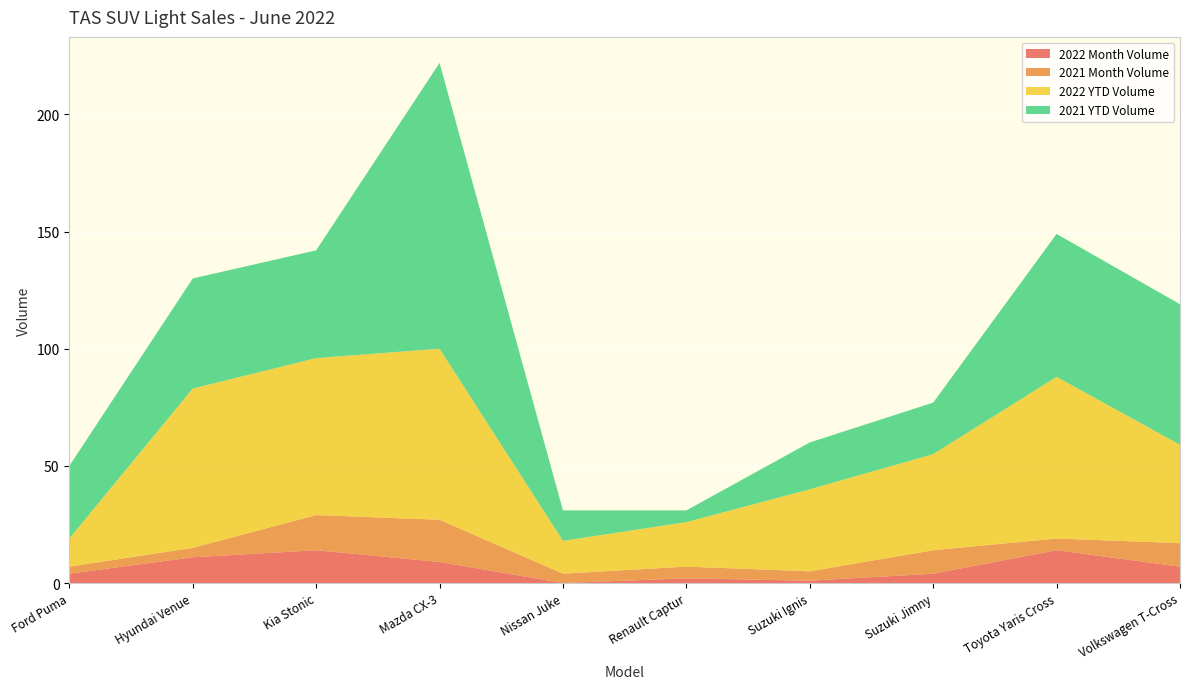

Reading left to right, what are all the values shown in this chart?

2022 Month Volume: 4	11	14	9	0	2	1	4	14	7
2021 Month Volume: 3	4	15	18	4	5	4	10	5	10
2022 YTD Volume: 12	68	67	73	14	19	35	41	69	42
2021 YTD Volume: 31	47	46	122	13	5	20	22	61	60